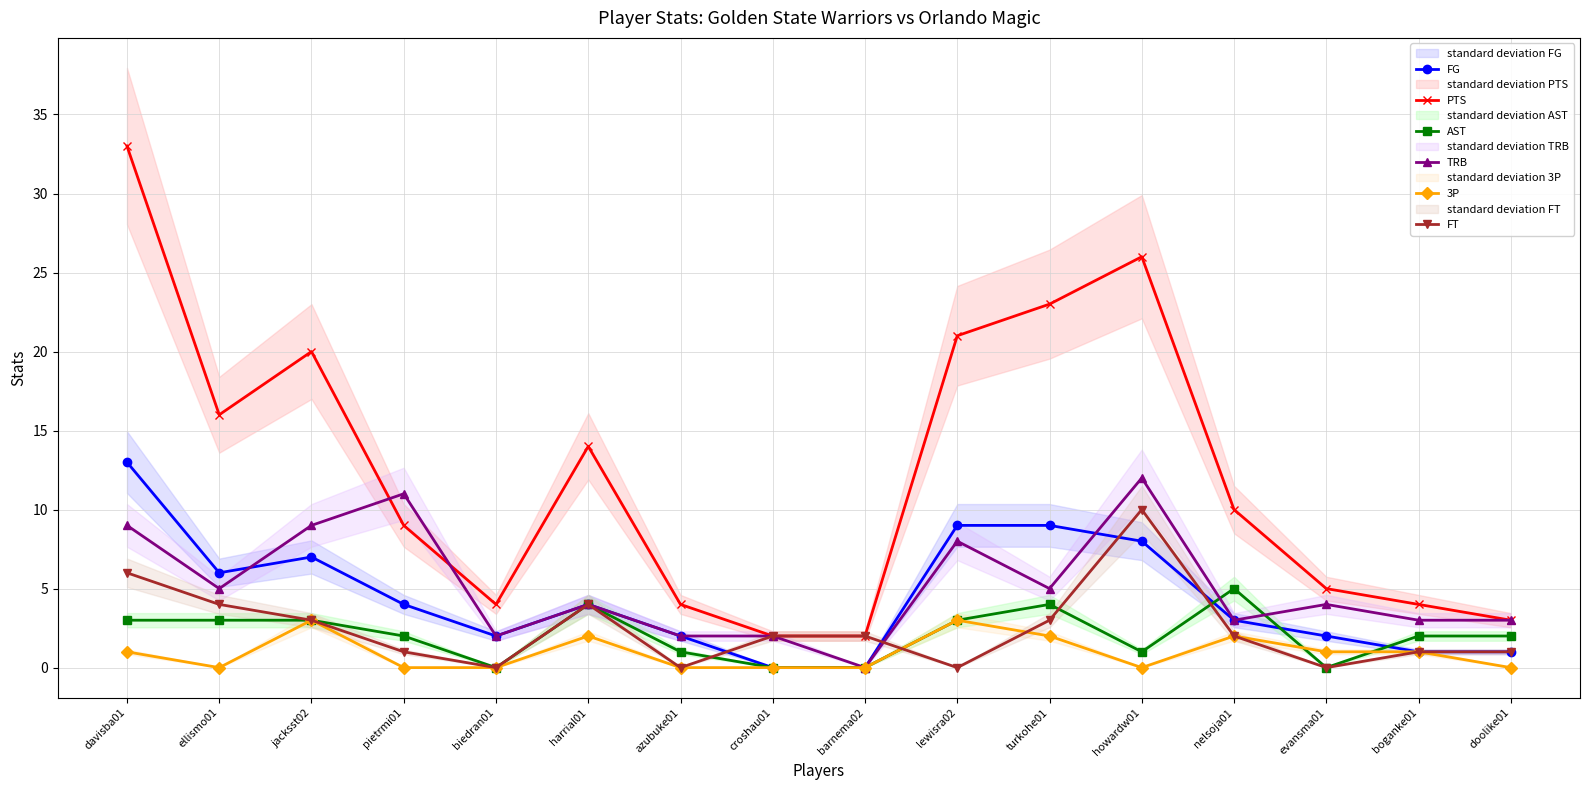

What is the label of the 4th point from the right?

nelsoja01